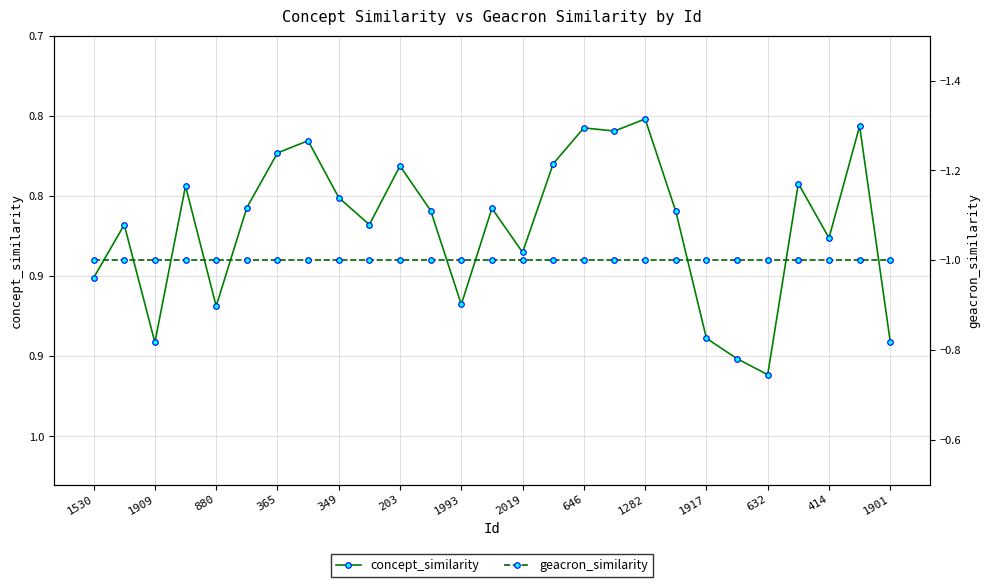

What is the difference between the maximum and second lowest values in the concept_similarity series?

0.2